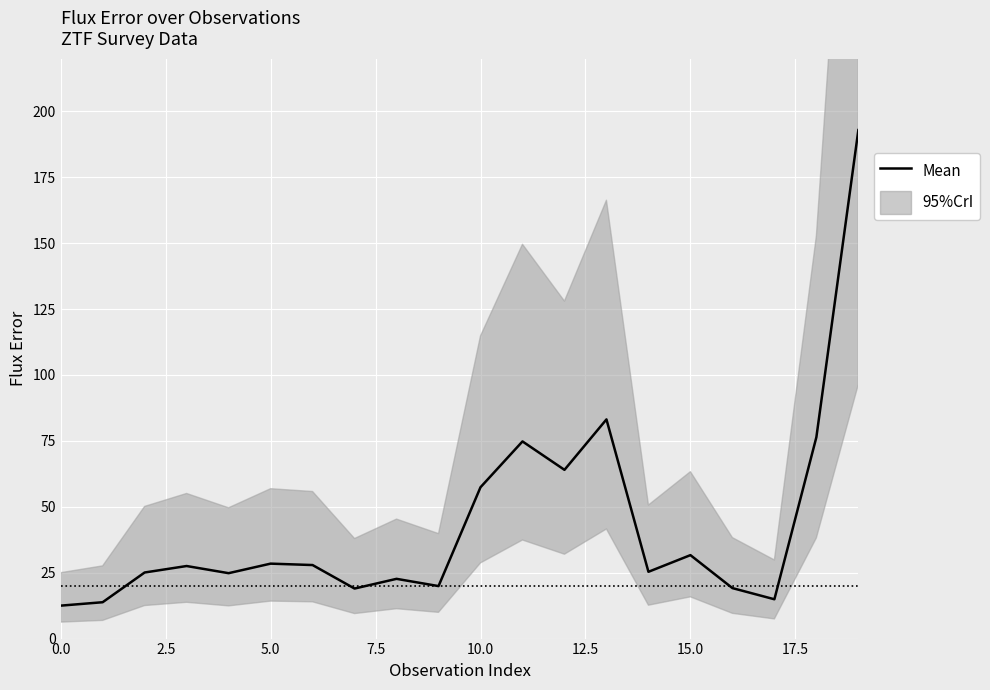

How many lines are shown in the chart?

1